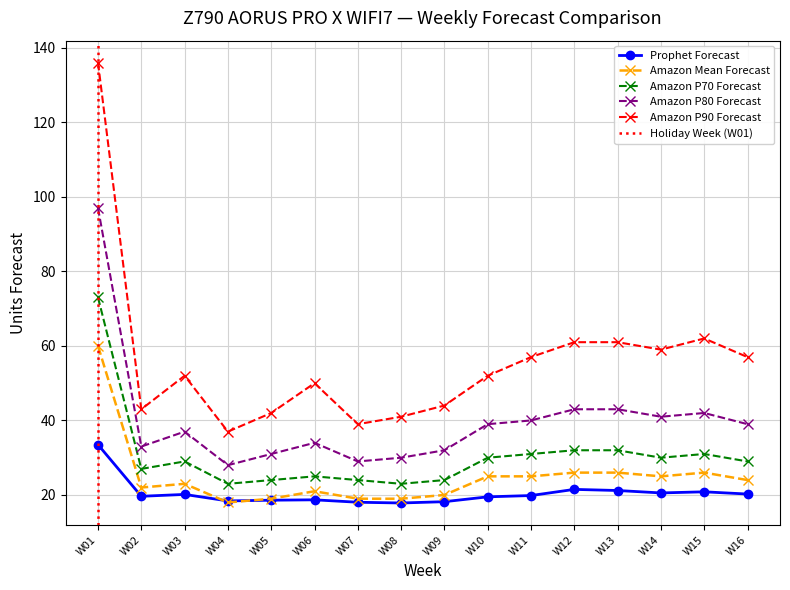

Reading left to right, what are all the values shown in this chart?

Prophet Forecast: 33.5	19.6	20.1	18.4	18.6	18.7	18.1	17.9	18.2	19.5	19.9	21.5	21.2	20.6	20.9	20.2
Amazon Mean Forecast: 60.0	22.0	23.0	18.0	19.0	21.0	19.0	19.0	20.0	25.0	25.0	26.0	26.0	25.0	26.0	24.0
Amazon P70 Forecast: 73.0	27.0	29.0	23.0	24.0	25.0	24.0	23.0	24.0	30.0	31.0	32.0	32.0	30.0	31.0	29.0
Amazon P80 Forecast: 97.0	33.0	37.0	28.0	31.0	34.0	29.0	30.0	32.0	39.0	40.0	43.0	43.0	41.0	42.0	39.0
Amazon P90 Forecast: 136.0	43.0	52.0	37.0	42.0	50.0	39.0	41.0	44.0	52.0	57.0	61.0	61.0	59.0	62.0	57.0